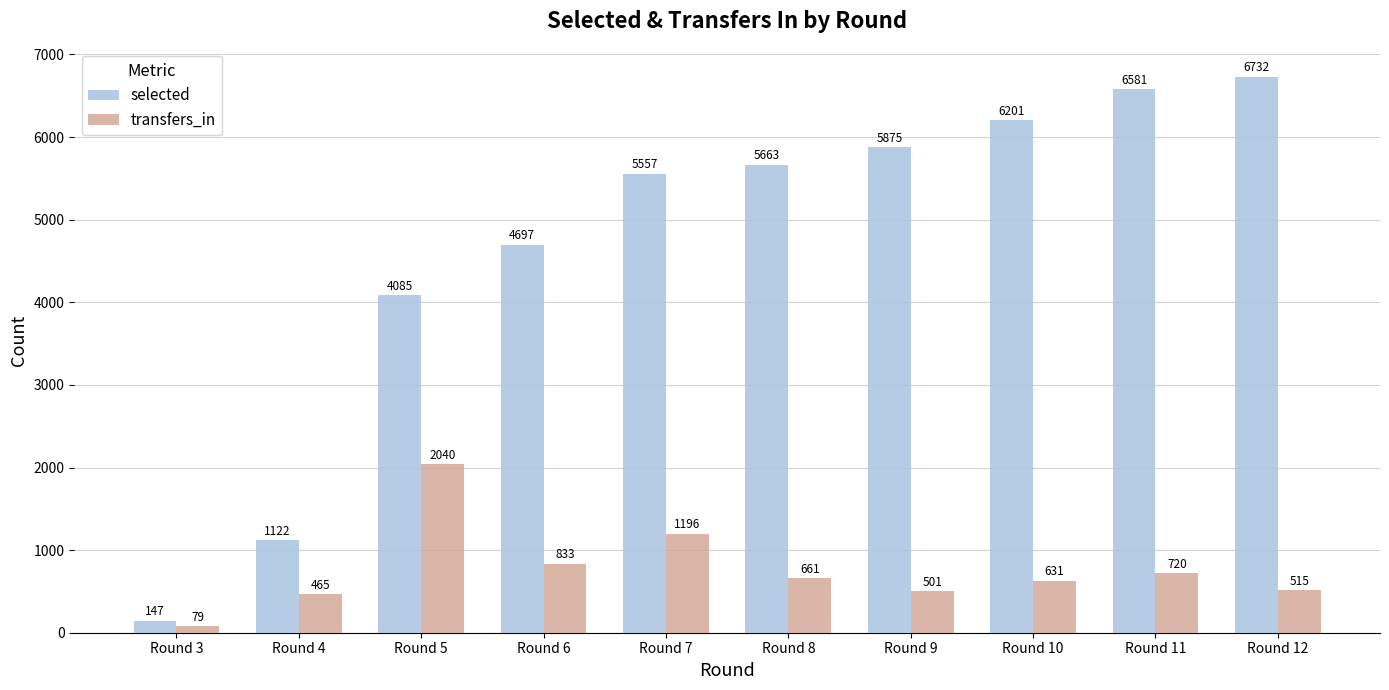

At which label does transfers_in reach its peak?

Round 5